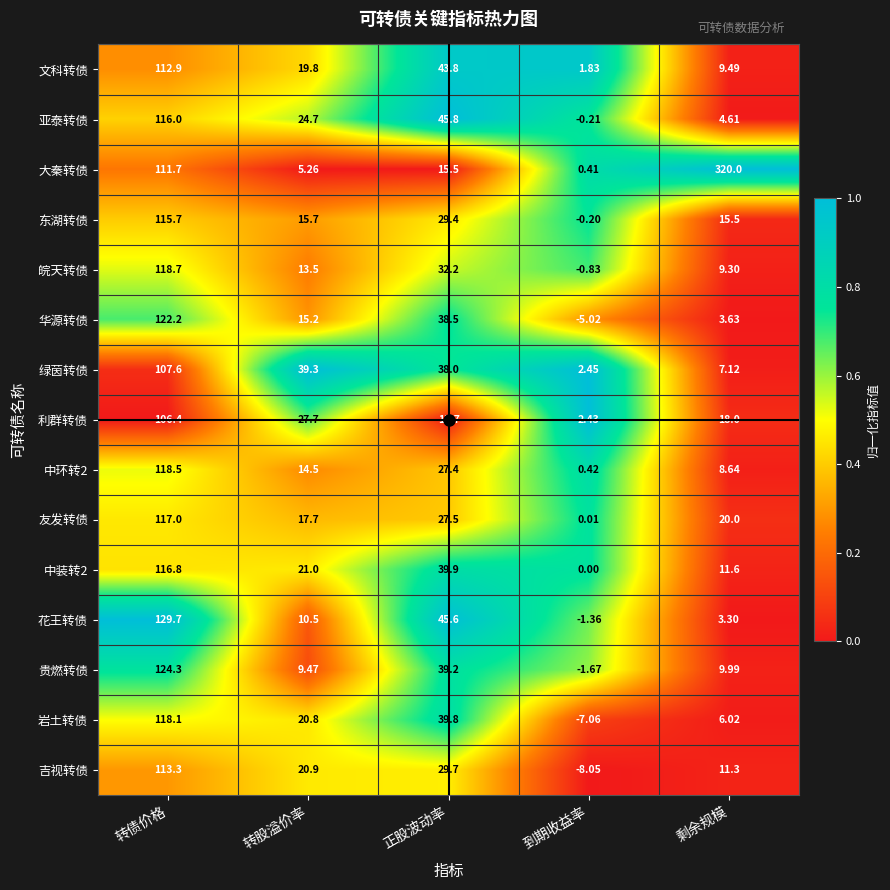

Which series has the widest spread of values?

大秦转债